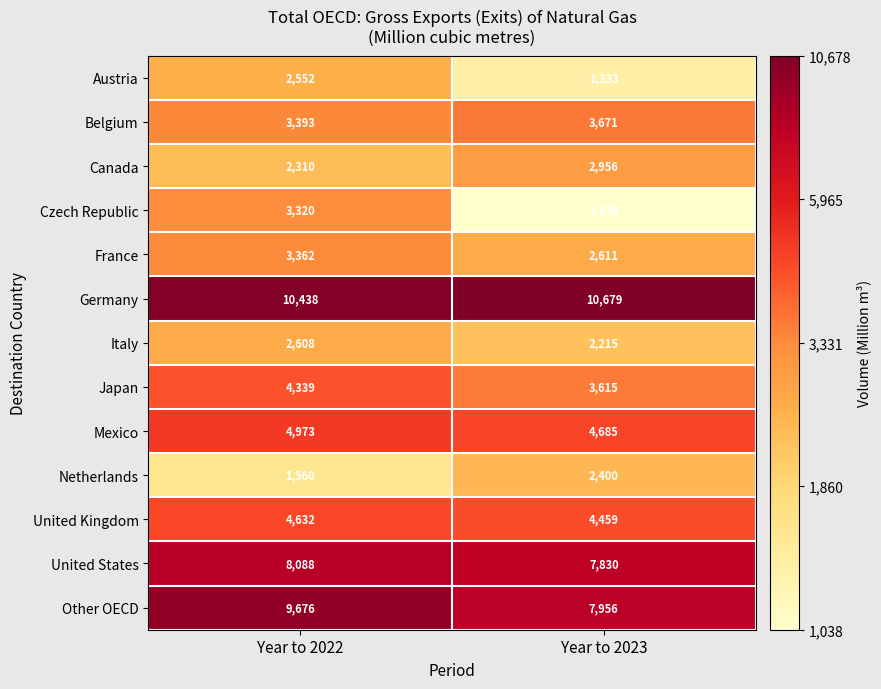

The Mexico series shows 3279 at Year to 2022. True or false?

False